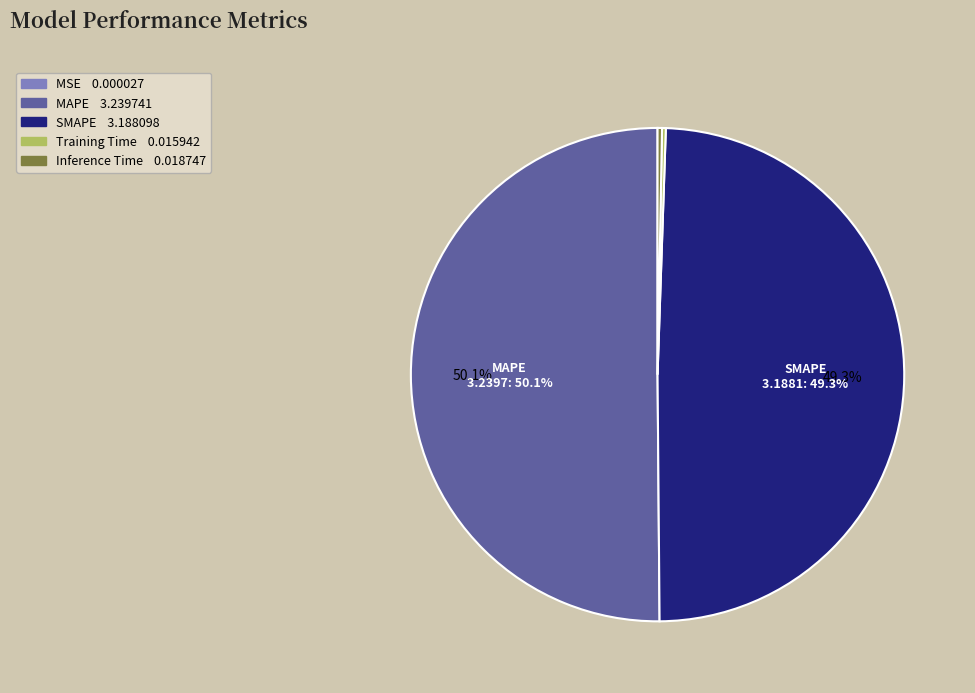

Which category has the smallest portion of the pie?

MSE